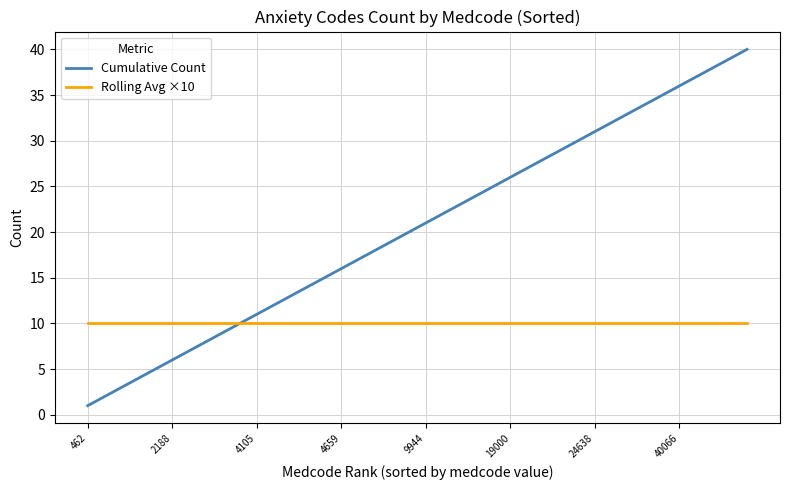

List the series in order of their peak value, highest first.

Cumulative Count, Rolling Avg ×10